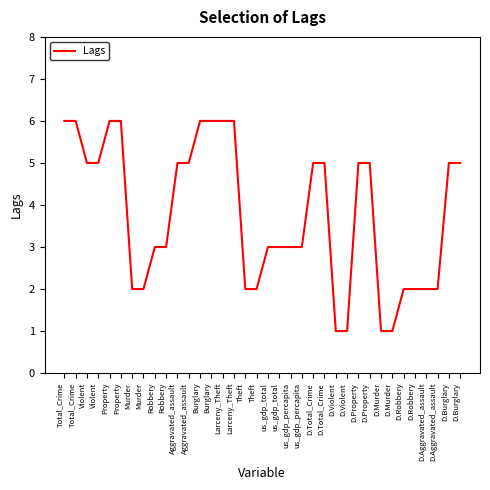

At which category does the chart reach its peak across all series?

Total_Crime